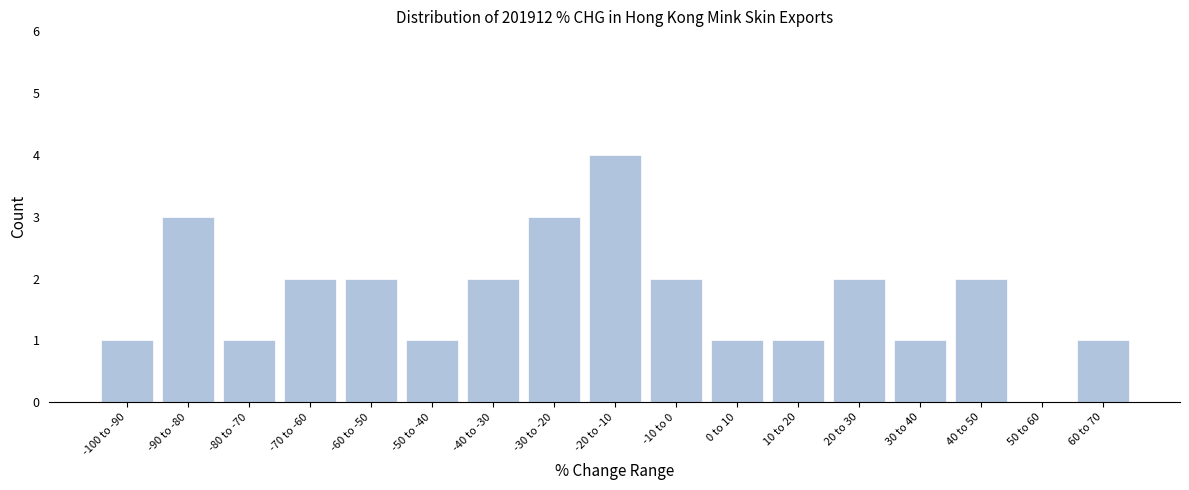

Reading left to right, transcribe all the data shown in this chart.

-100 to -90=1	-90 to -80=3	-80 to -70=1	-70 to -60=2	-60 to -50=2	-50 to -40=1	-40 to -30=2	-30 to -20=3	-20 to -10=4	-10 to 0=2	0 to 10=1	10 to 20=1	20 to 30=2	30 to 40=1	40 to 50=2	50 to 60=0	60 to 70=1